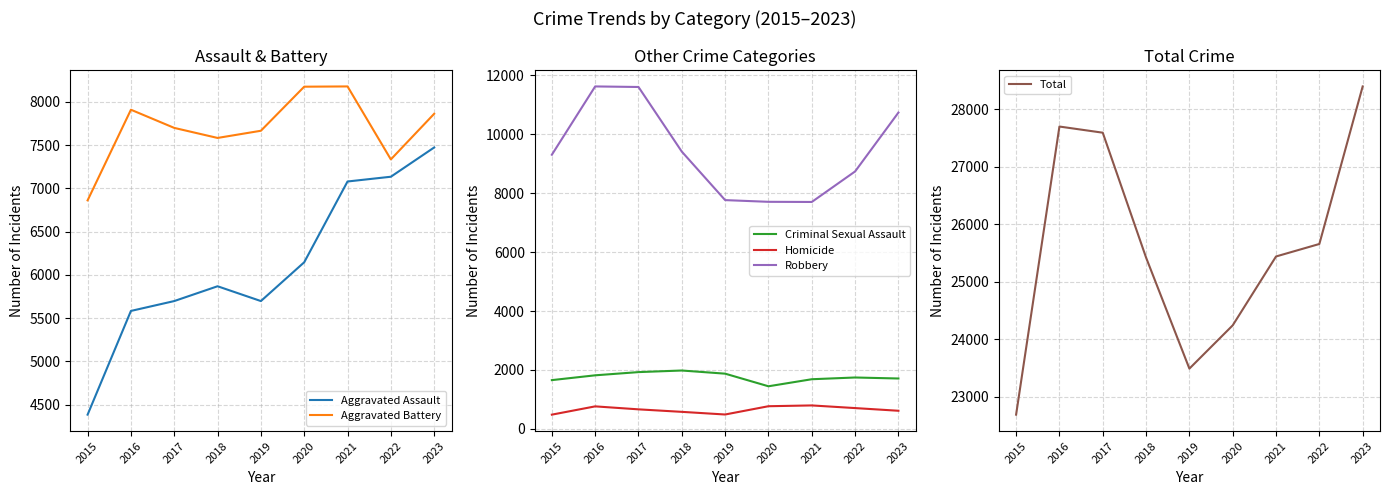

What is the difference between the Aggravated Battery values at 2018 and 2017?

116